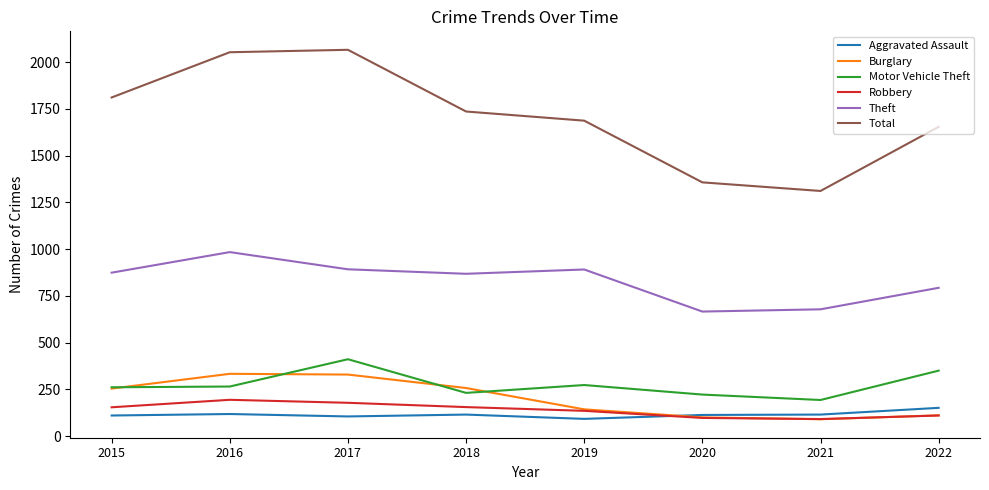

True or false: Total and Theft intersect in this chart.

False